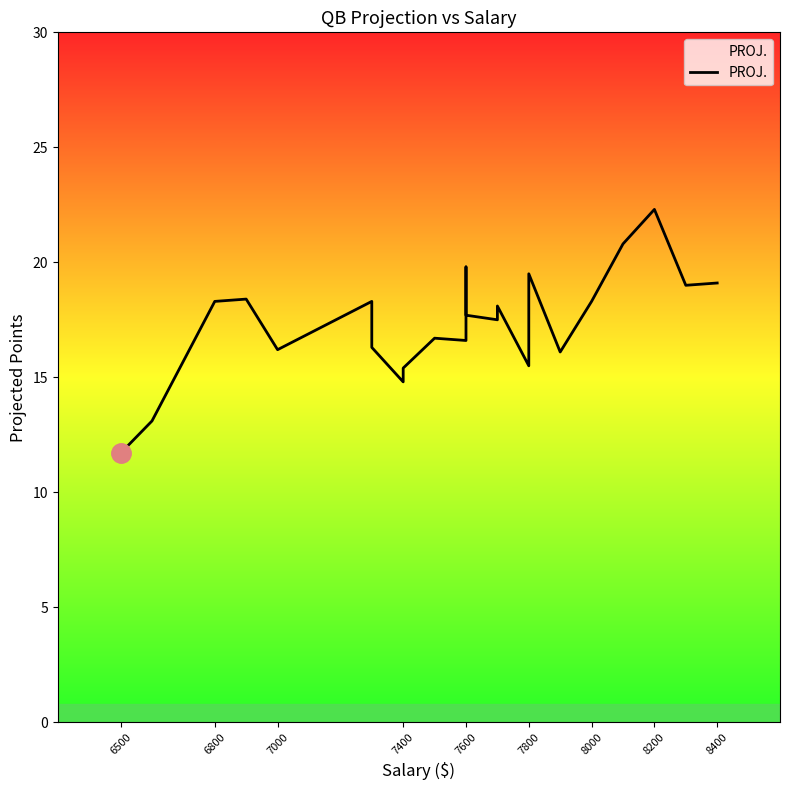

Reading right to left, extract all data points from this chart.

19.1	19.0	22.3	22.3	20.8	18.3	16.1	19.5	15.5	18.1	17.5	17.7	19.8	19.7	16.6	16.7	15.4	14.8	16.3	16.8	18.3	16.2	18.4	18.3	13.1	11.7